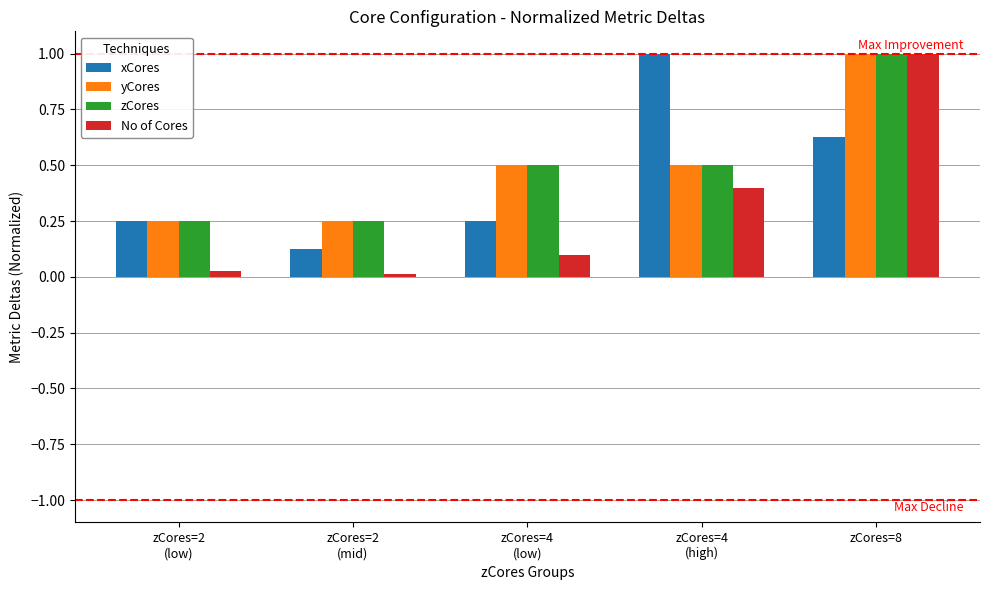

Is the value of zCores at zCores=4
(high) greater than the value of xCores at zCores=2
(low)?

Yes